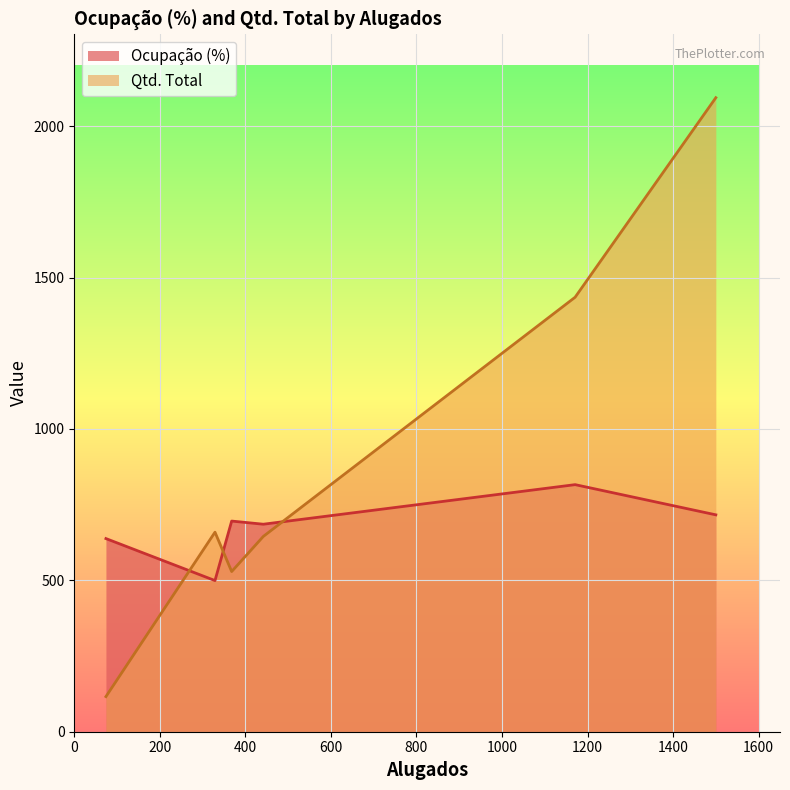

Where is the first local minimum for Ocupação (%)?

329